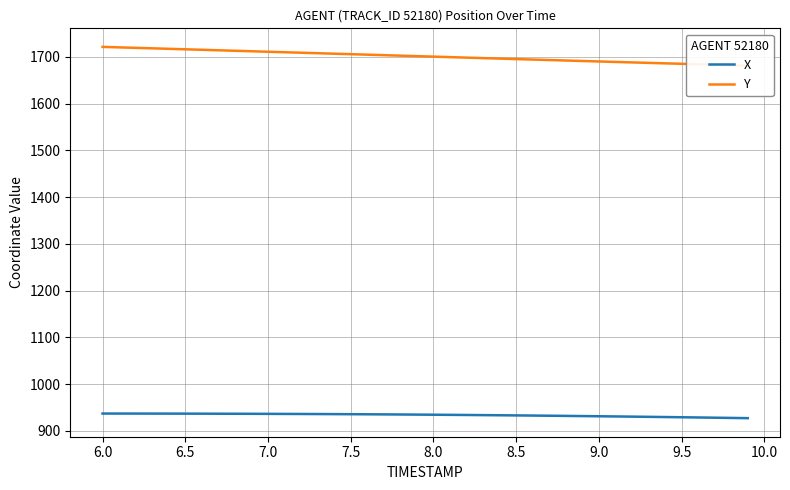

How many series are shown in this chart?

2